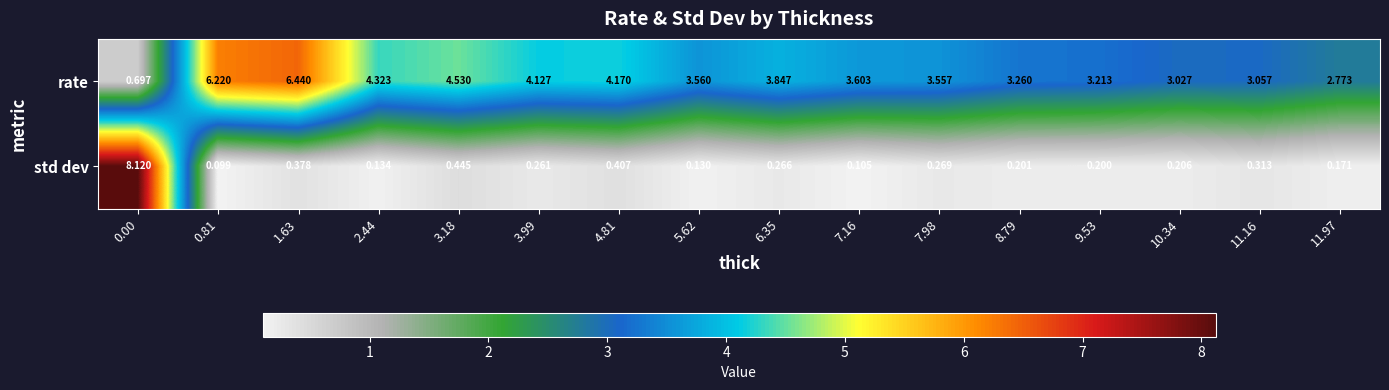

Which series has the widest spread of values?

std dev